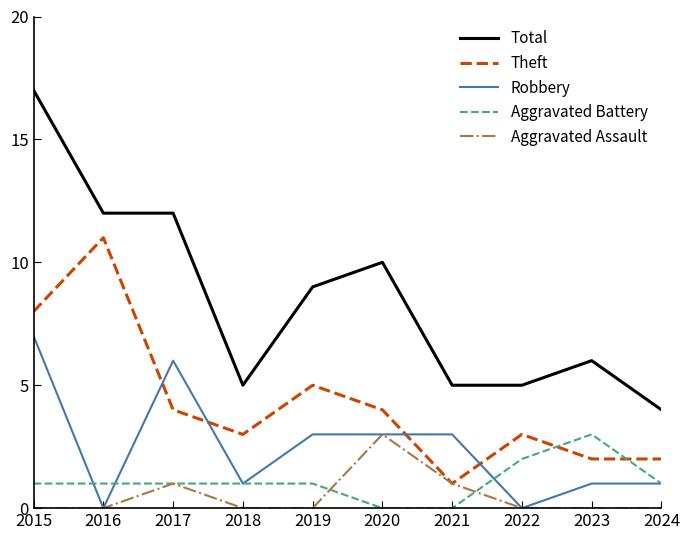

The Aggravated Assault series shows 3 at 2020. True or false?

True